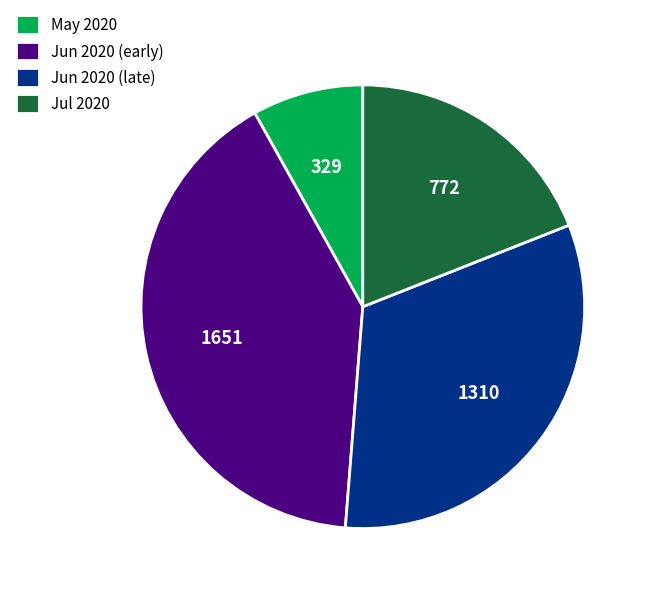

Combined, do Jun 2020 (early) and May 2020 account for over 50%?

No